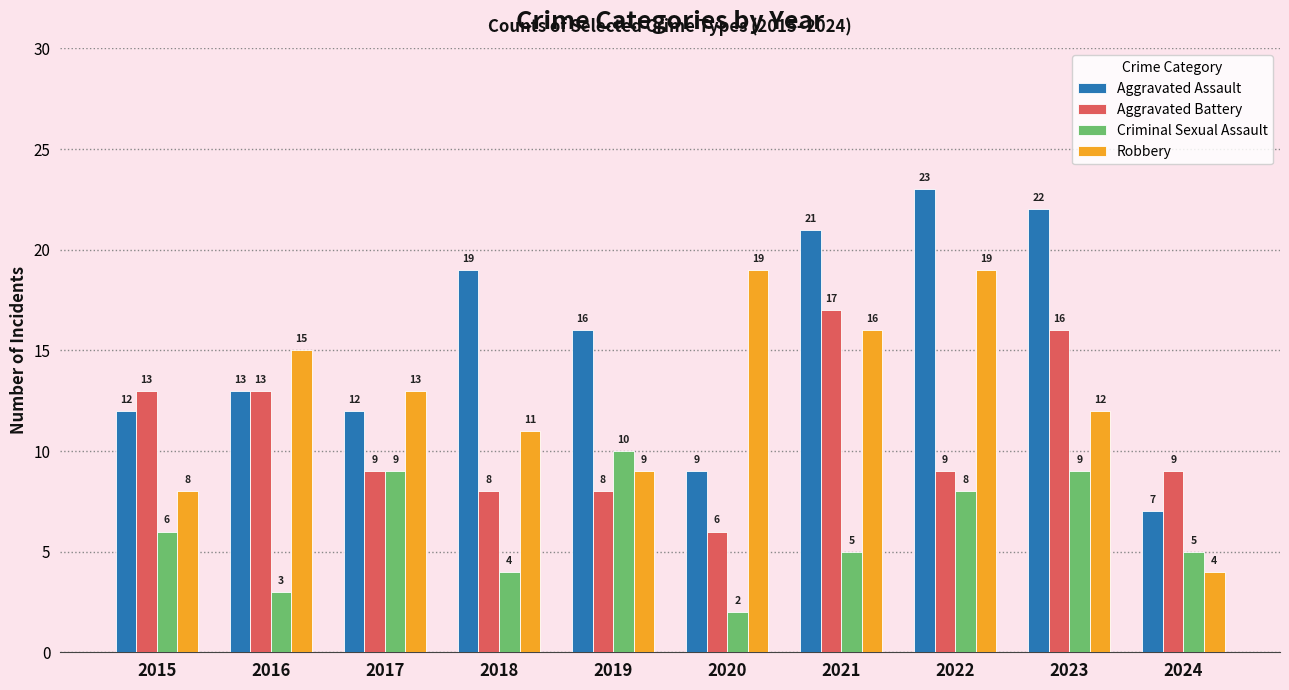

What are all the series names shown in the legend?

Aggravated Assault, Aggravated Battery, Criminal Sexual Assault, Robbery